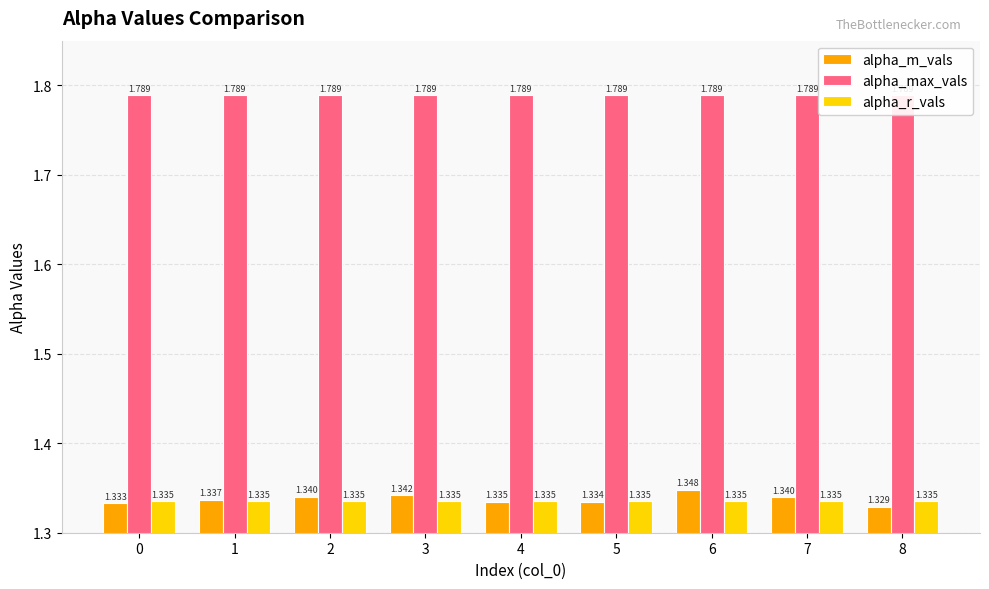

Reading left to right, transcribe all the data shown in this chart.

alpha_m_vals: 1.3	1.3	1.3	1.3	1.3	1.3	1.3	1.3	1.3
alpha_max_vals: 1.8	1.8	1.8	1.8	1.8	1.8	1.8	1.8	1.8
alpha_r_vals: 1.3	1.3	1.3	1.3	1.3	1.3	1.3	1.3	1.3